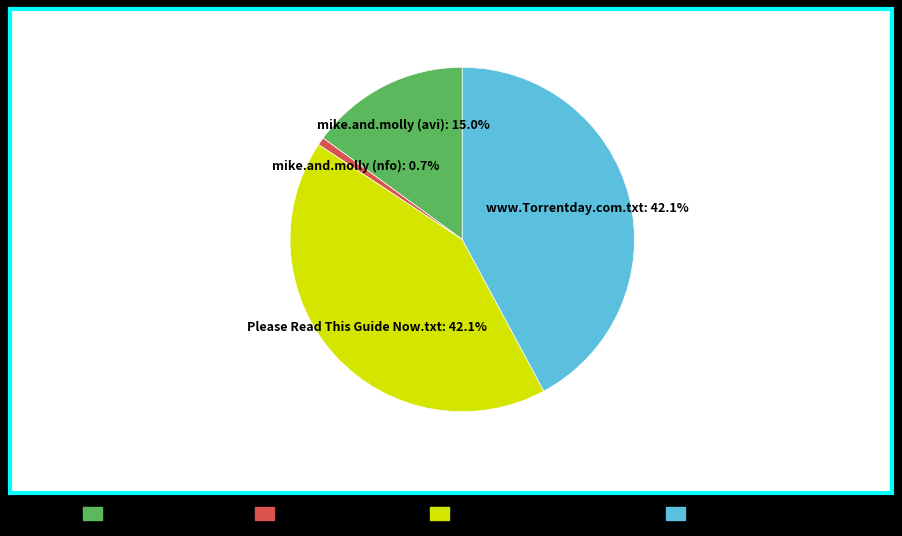

Does any single category account for the majority?

No